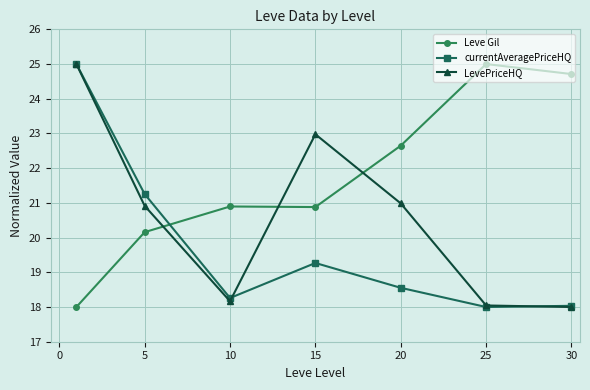

What are all the series names shown in the legend?

Leve Gil, currentAveragePriceHQ, LevePriceHQ